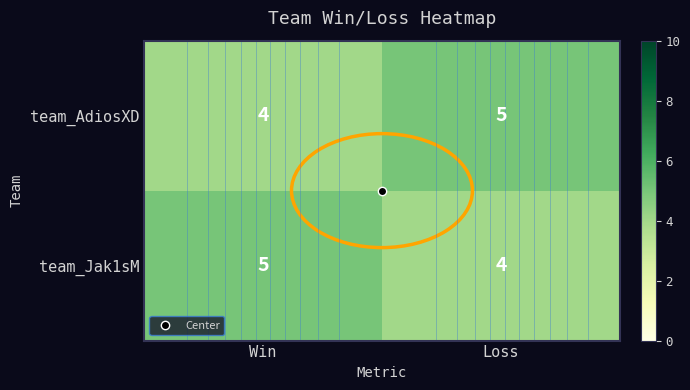

What is the total value across all series at Loss?

9